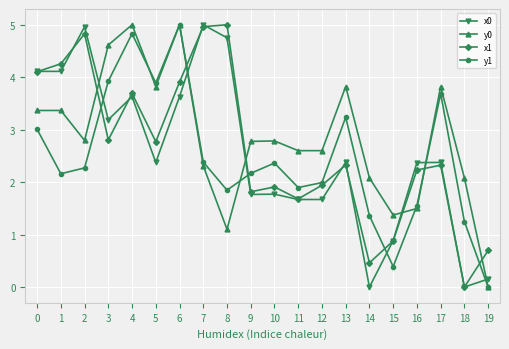

What are all the series names shown in the legend?

x0, y0, x1, y1